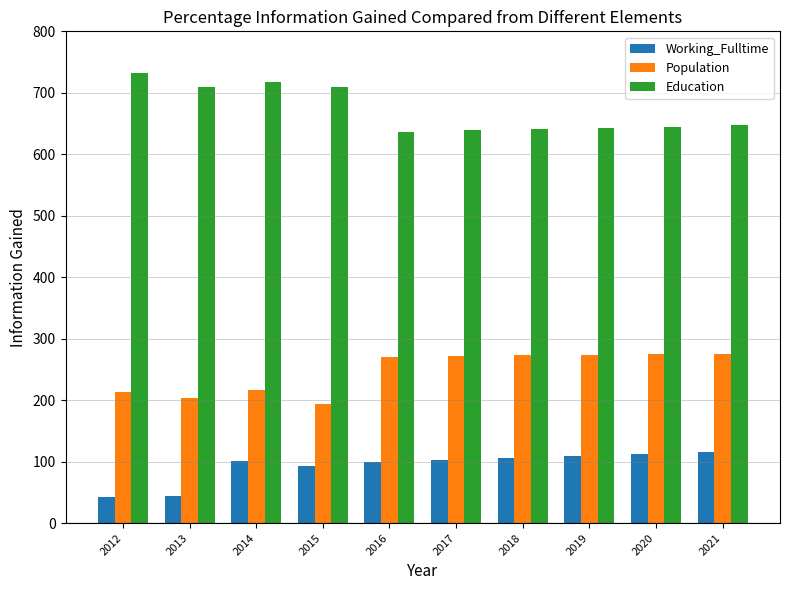

How many values in the Education series are below 647?

5